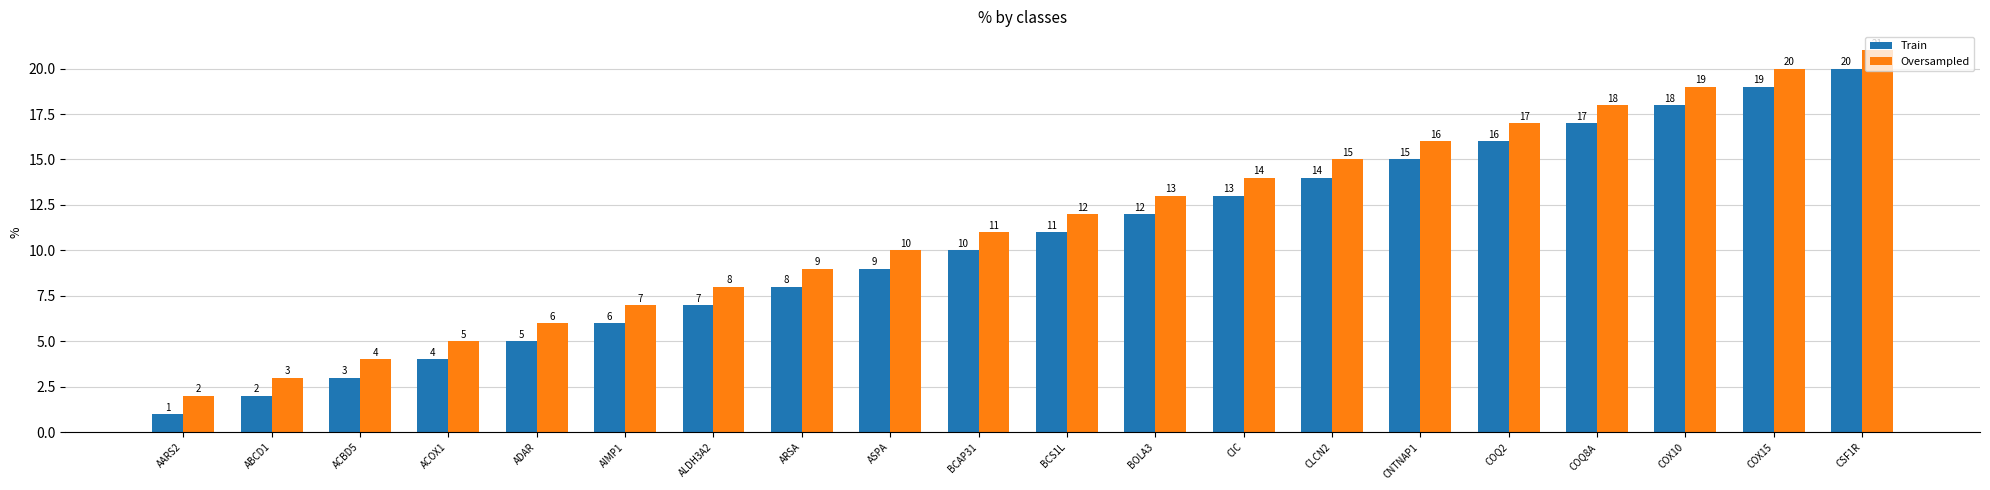

Is the value of Train at COX15 greater than the value of Oversampled at ABCD1?

Yes